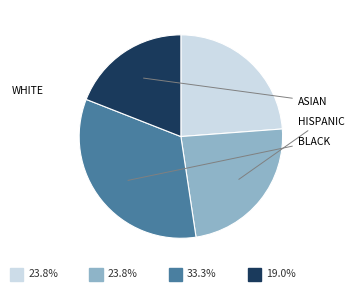

To the nearest percent, what is the average slice percentage?

25%